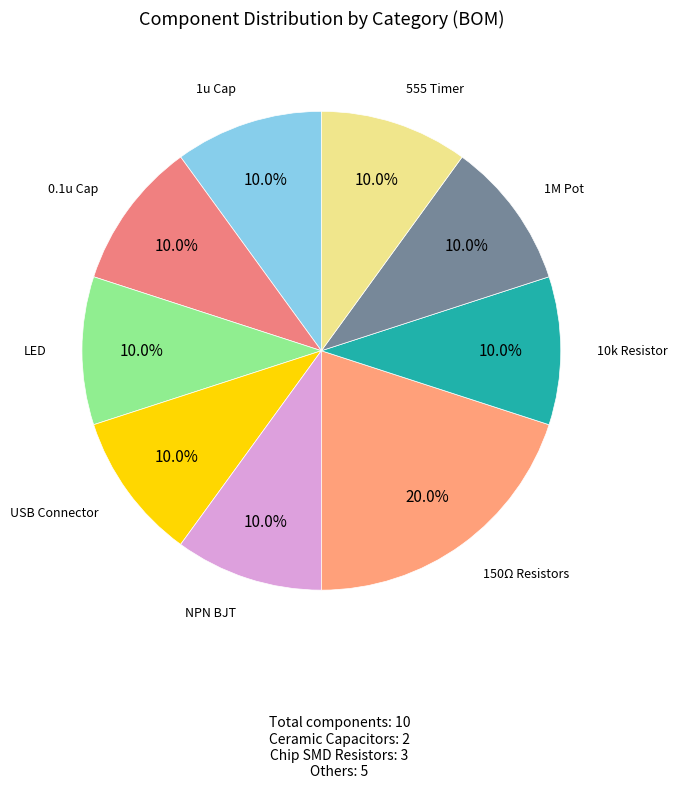

How many segments does this pie chart have?

9